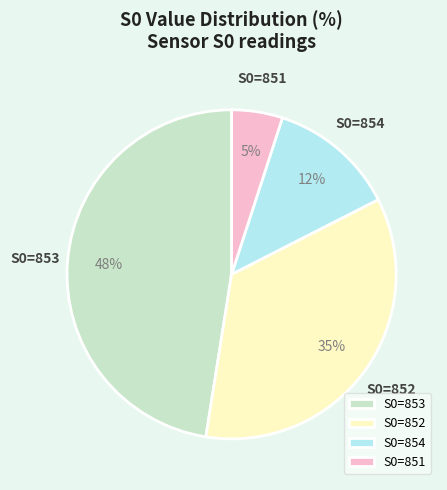

Count the number of slices in the pie.

4